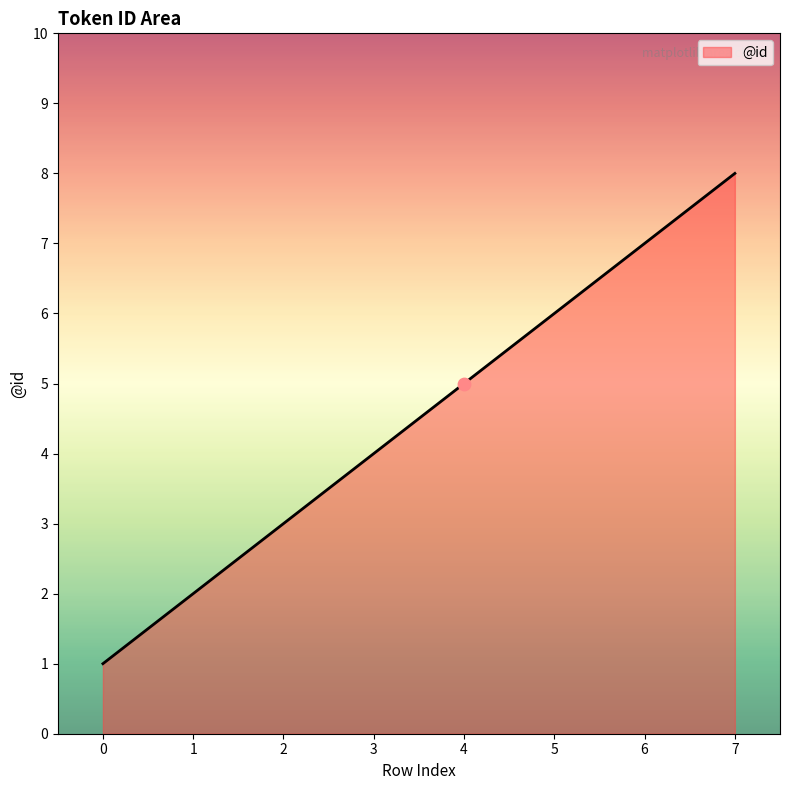

Between 0 and 7, which is larger?

7